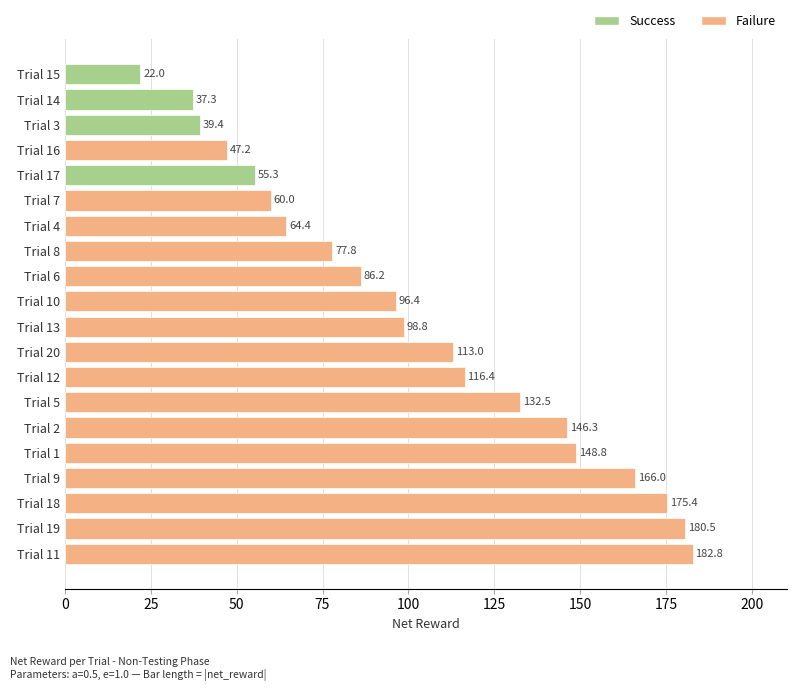

Which category has the lowest value across all series?

Trial 15